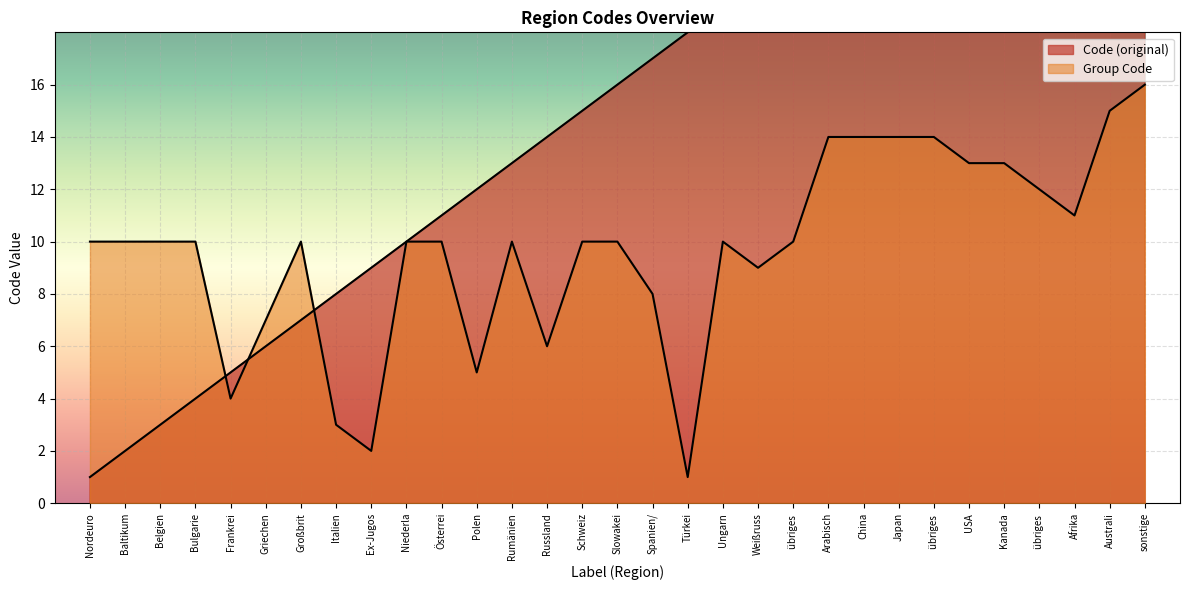

At which category is the sum across all series the highest?

sonstige